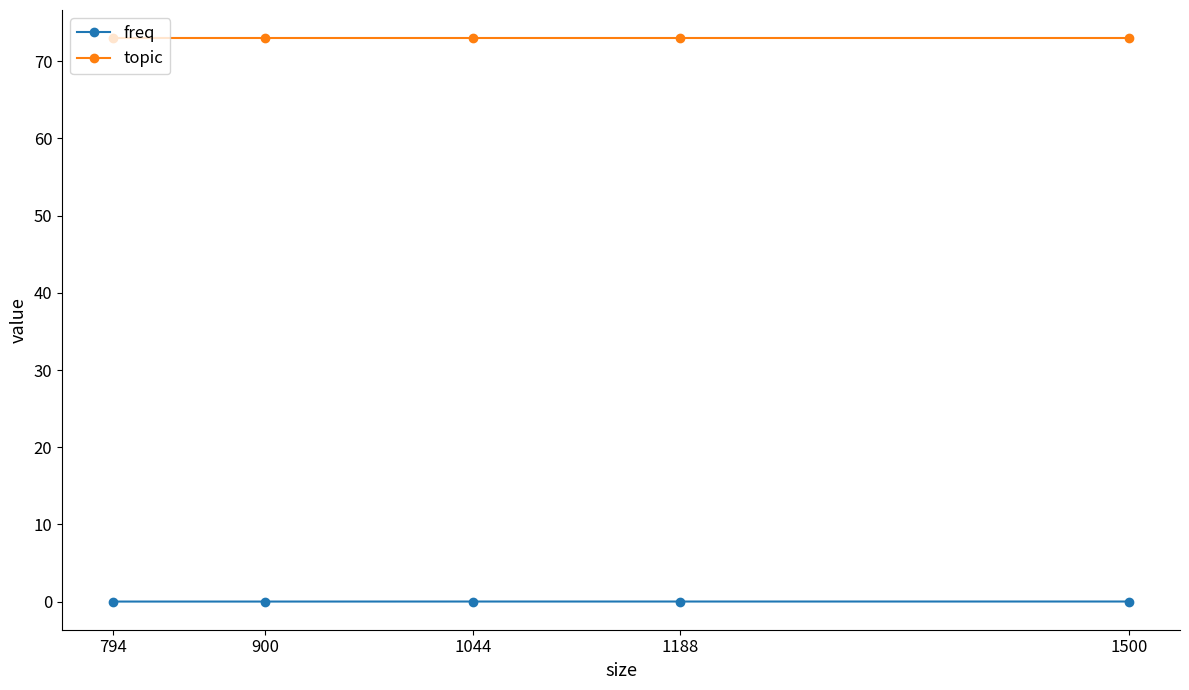

True or false: topic has more than 2 interior local peaks.

False